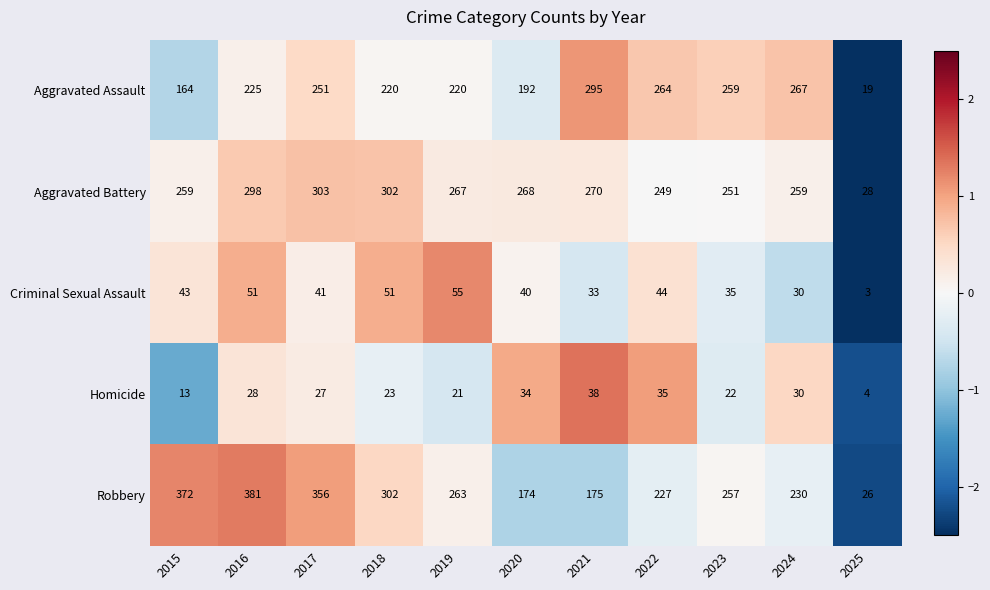

What is the greatest value displayed?

381